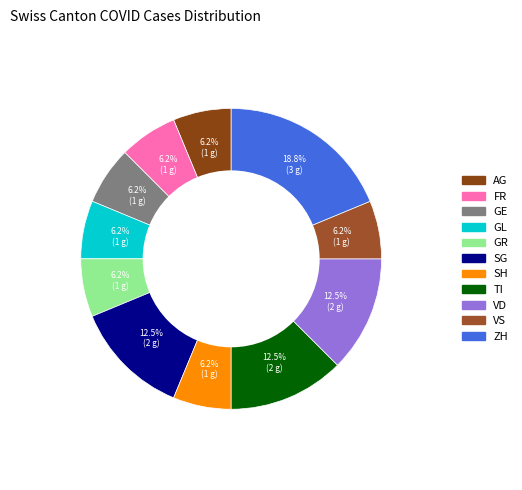

Is there a majority slice in this chart?

No